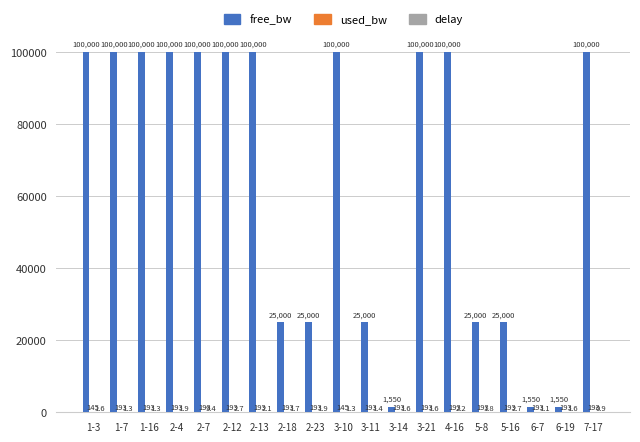

How many data points in free_bw are above 99999?

11